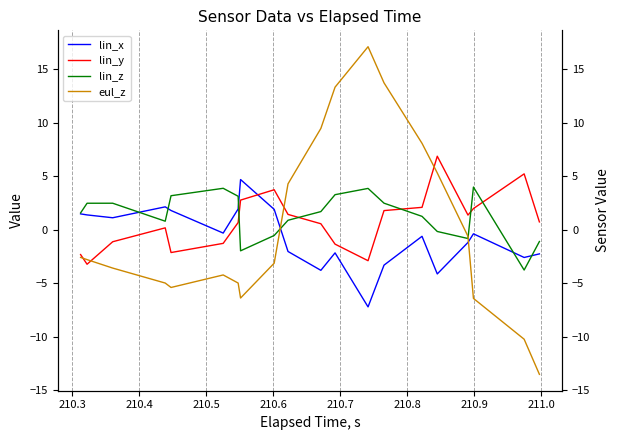

How many intersections are there between eul_z and lin_y?

4